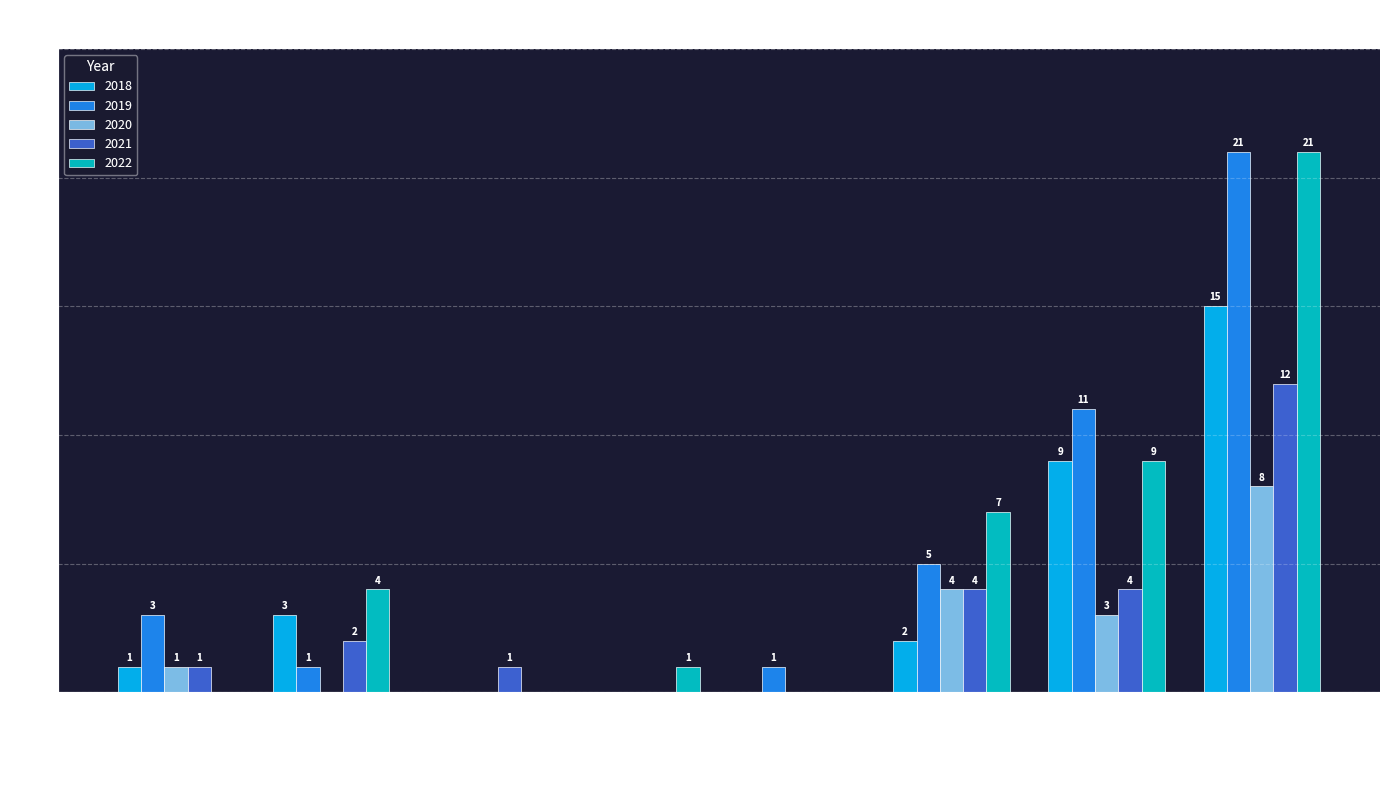

What is the maximum value for 2020?

8